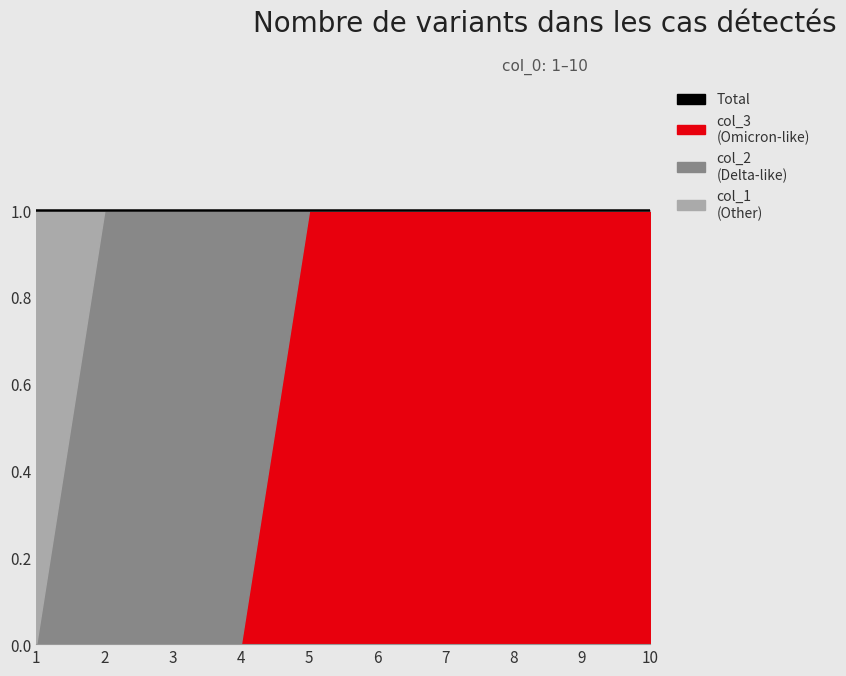

At which category does the chart reach its minimum across all series?

1